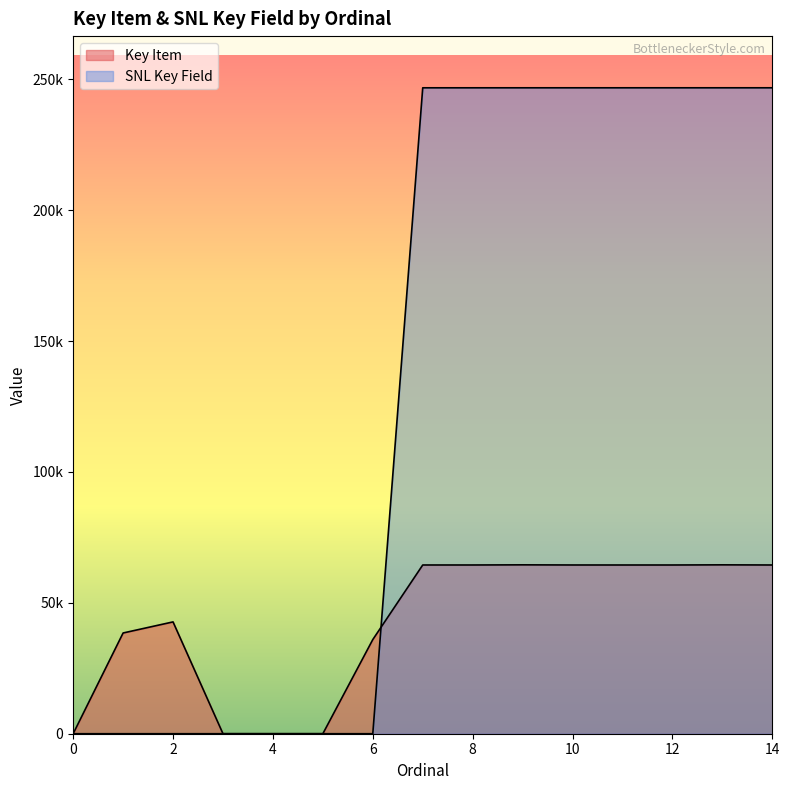

How many intersections are there between Key Item and SNL Key Field?

1